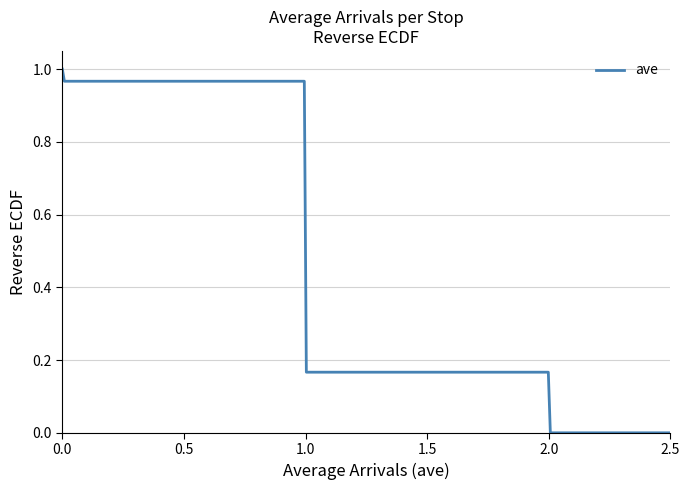

How many lines are shown in the chart?

1